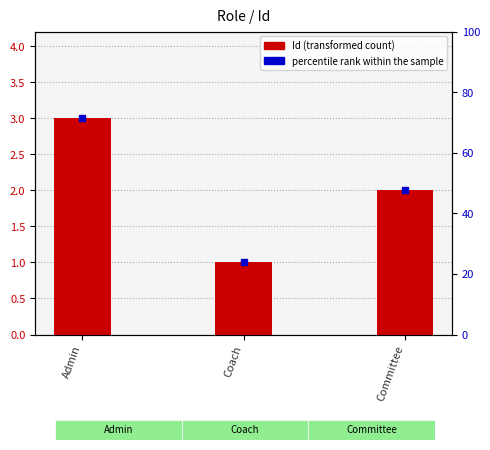

Rank the categories by value from lowest to highest.

Coach, Committee, Admin